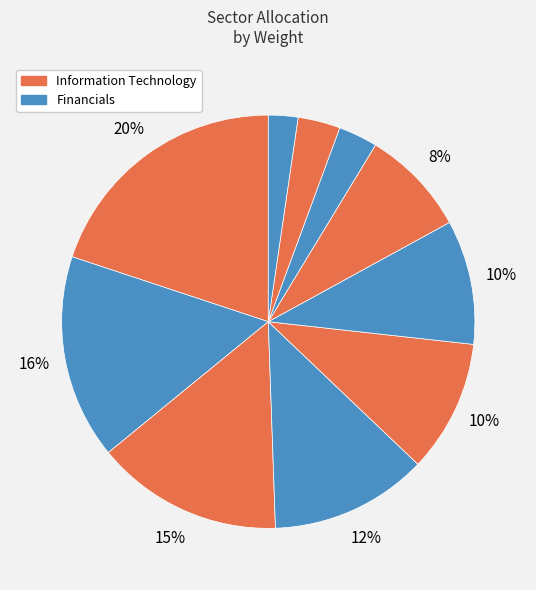

Count the number of slices in the pie.

10